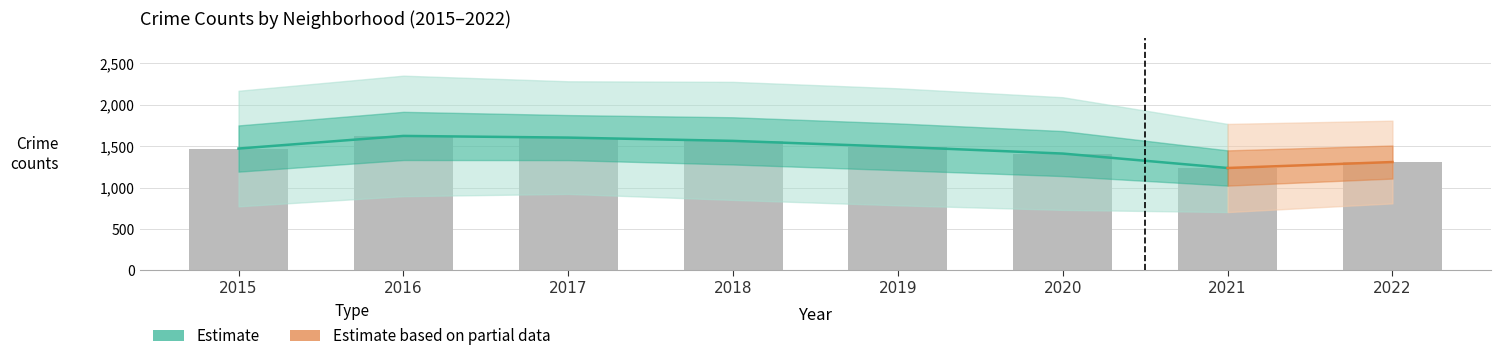

What is the difference between the Englewood values at 2021 and 2019?

233